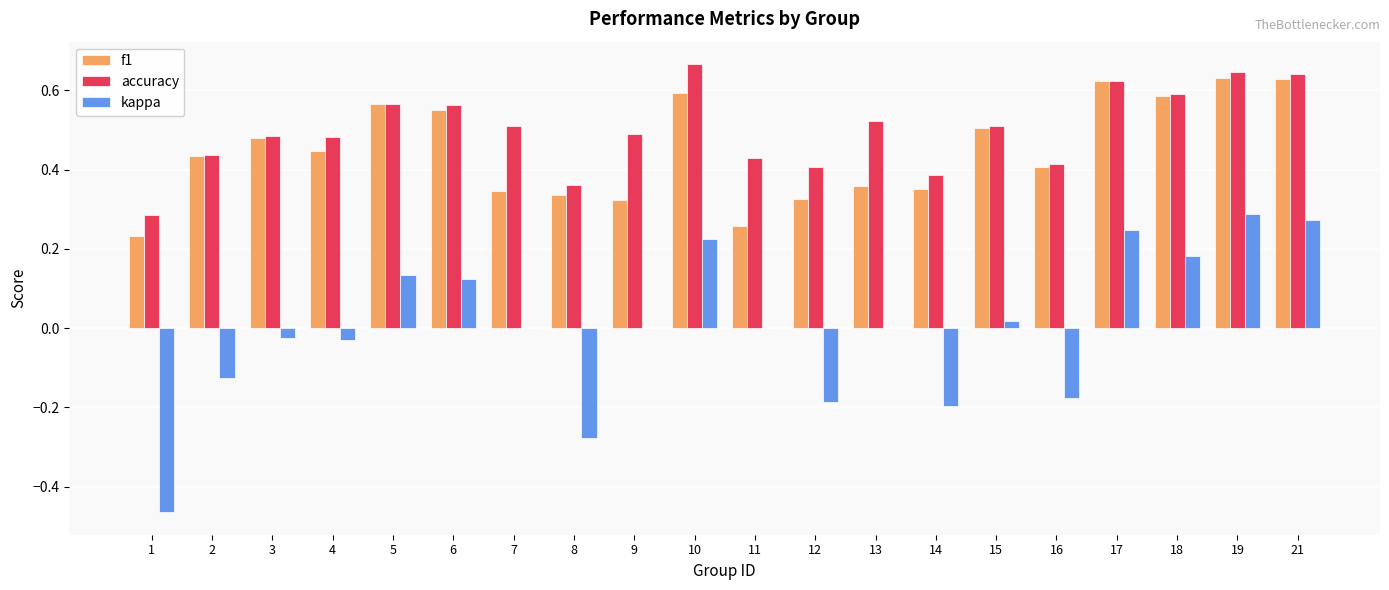

Which series has the largest total across all categories?

accuracy